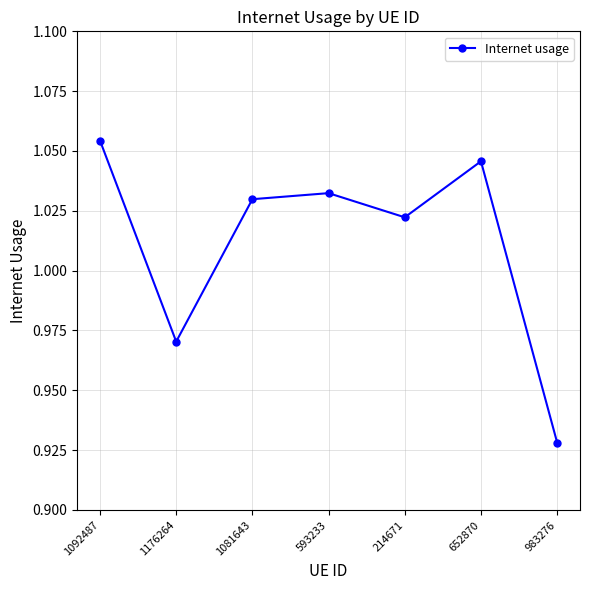

How many lines are shown in the chart?

1